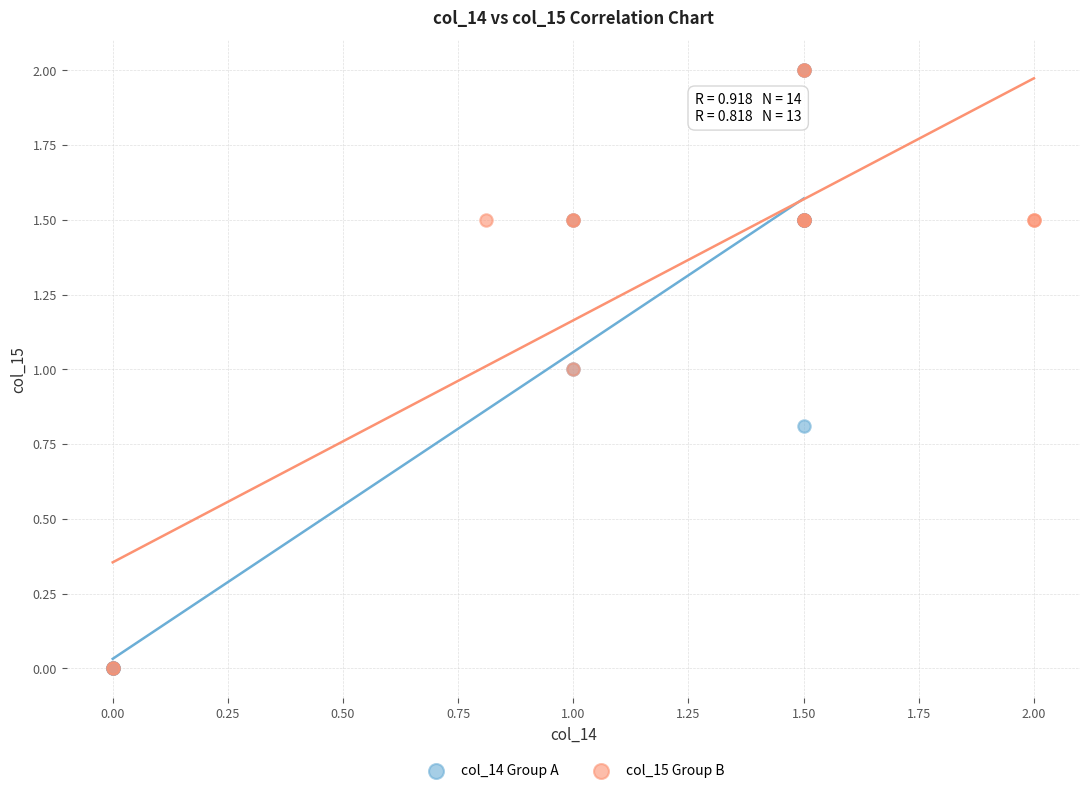

What are all the series names shown in the legend?

col_14 Group A, col_15 Group B